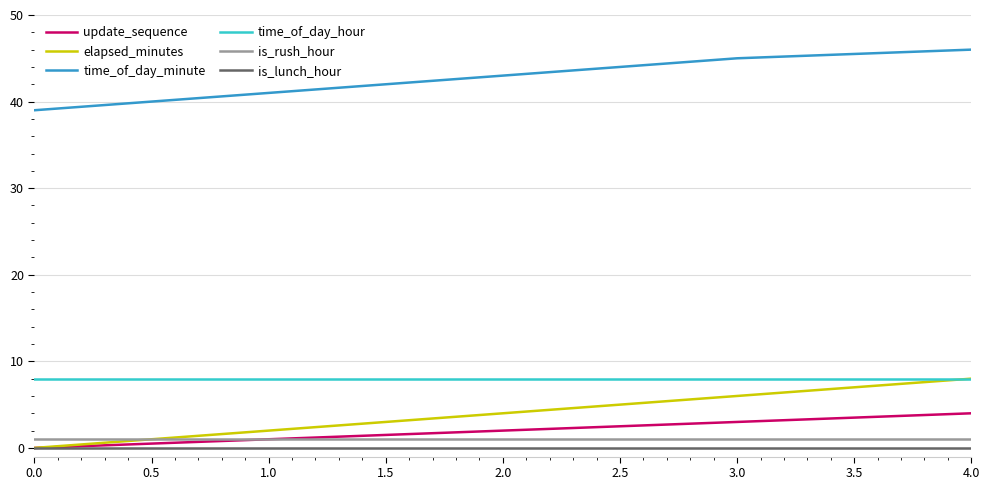

The is_rush_hour series shows 1 at 3.0. True or false?

True